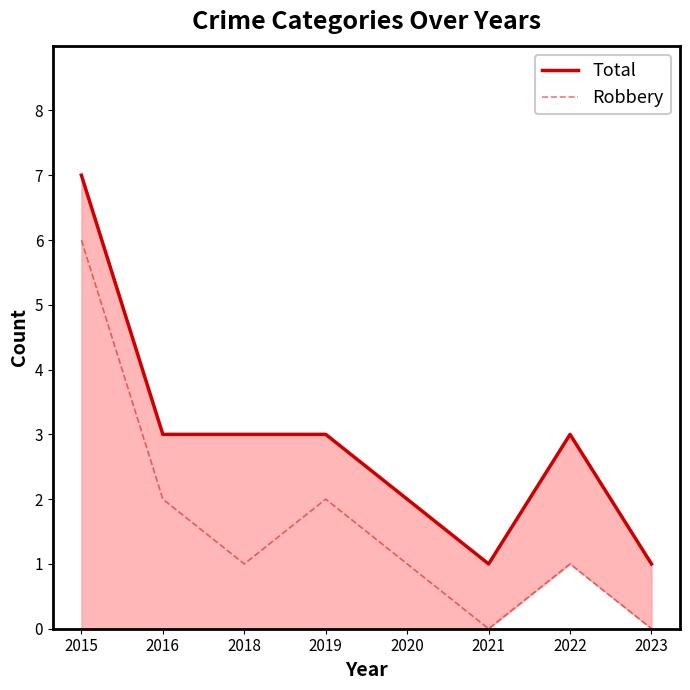

True or false: Total has more than 2 points higher than both neighbors.

False